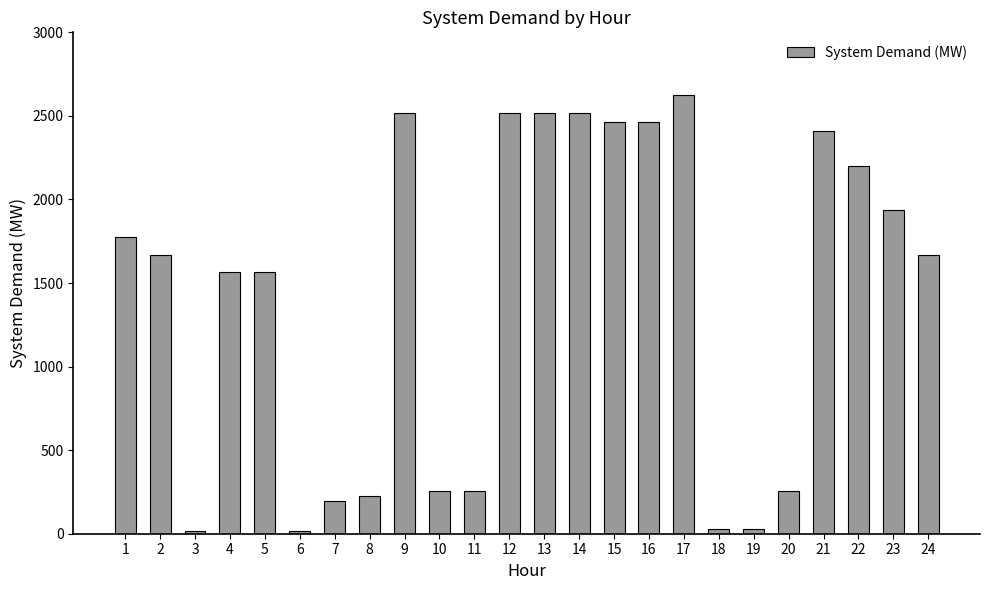

How many bars are there in total?

24